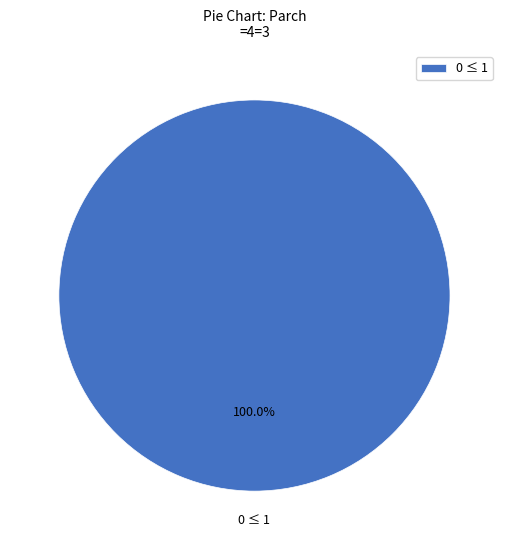

Rank the categories by value from lowest to highest.

0 ≤ 1